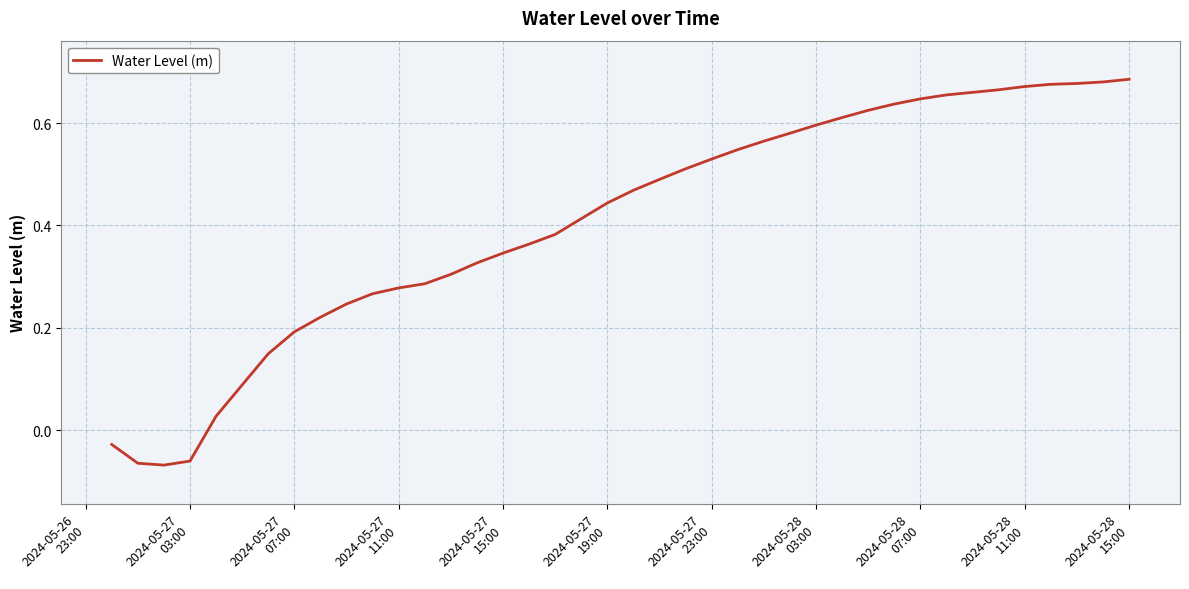

True or false: the data has more than 1 interior local peaks.

False